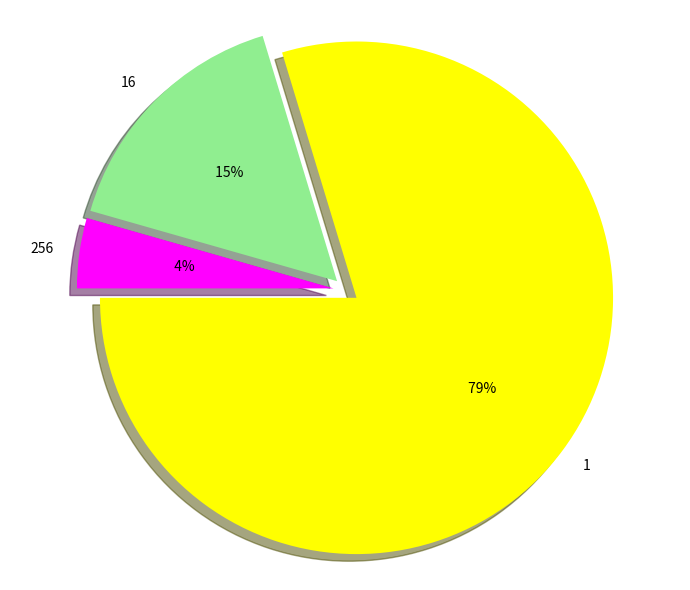

Approximately how many times larger is the value at 16 compared to 256?

3.6